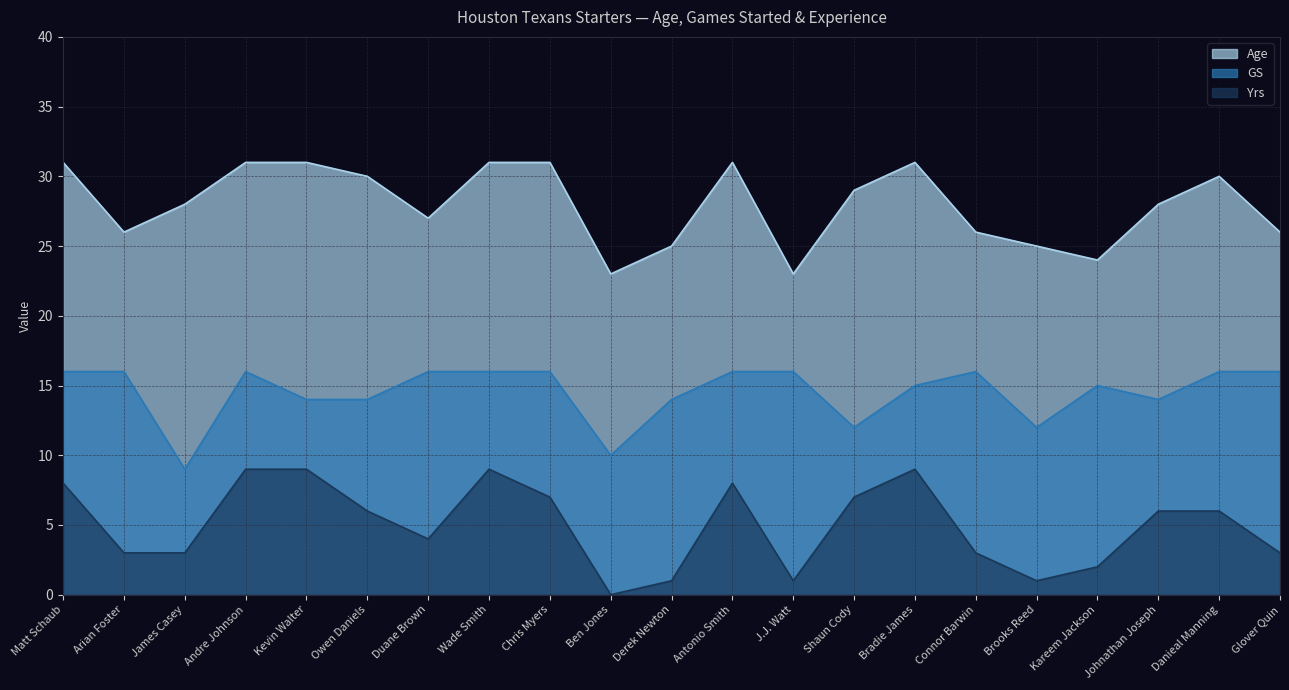

What is the sum of all GS values?

305